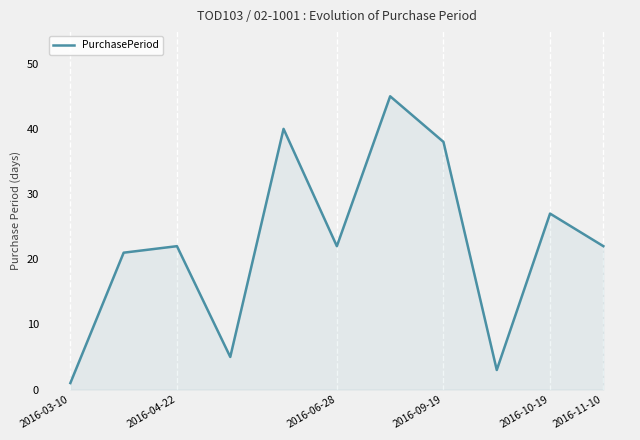

What is the difference between the maximum and minimum values?

44